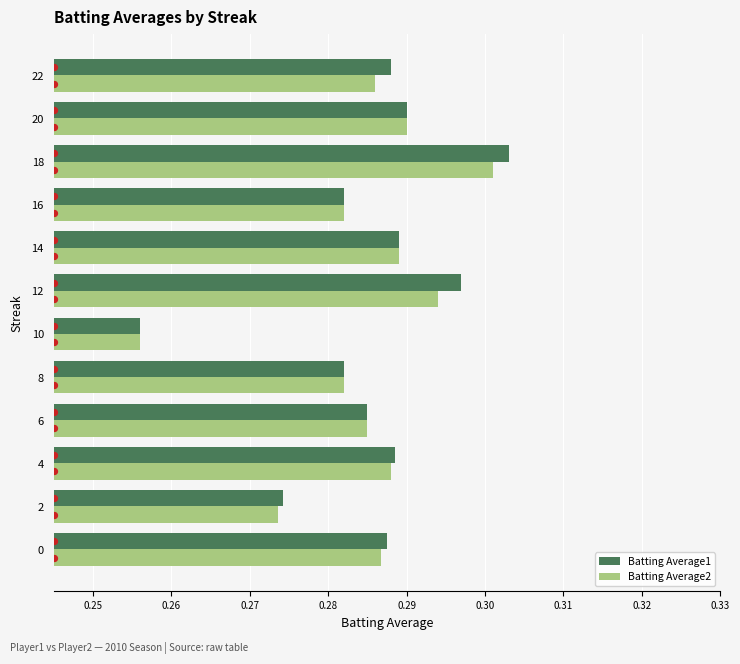

What are all the series names shown in the legend?

Batting Average1, Batting Average2